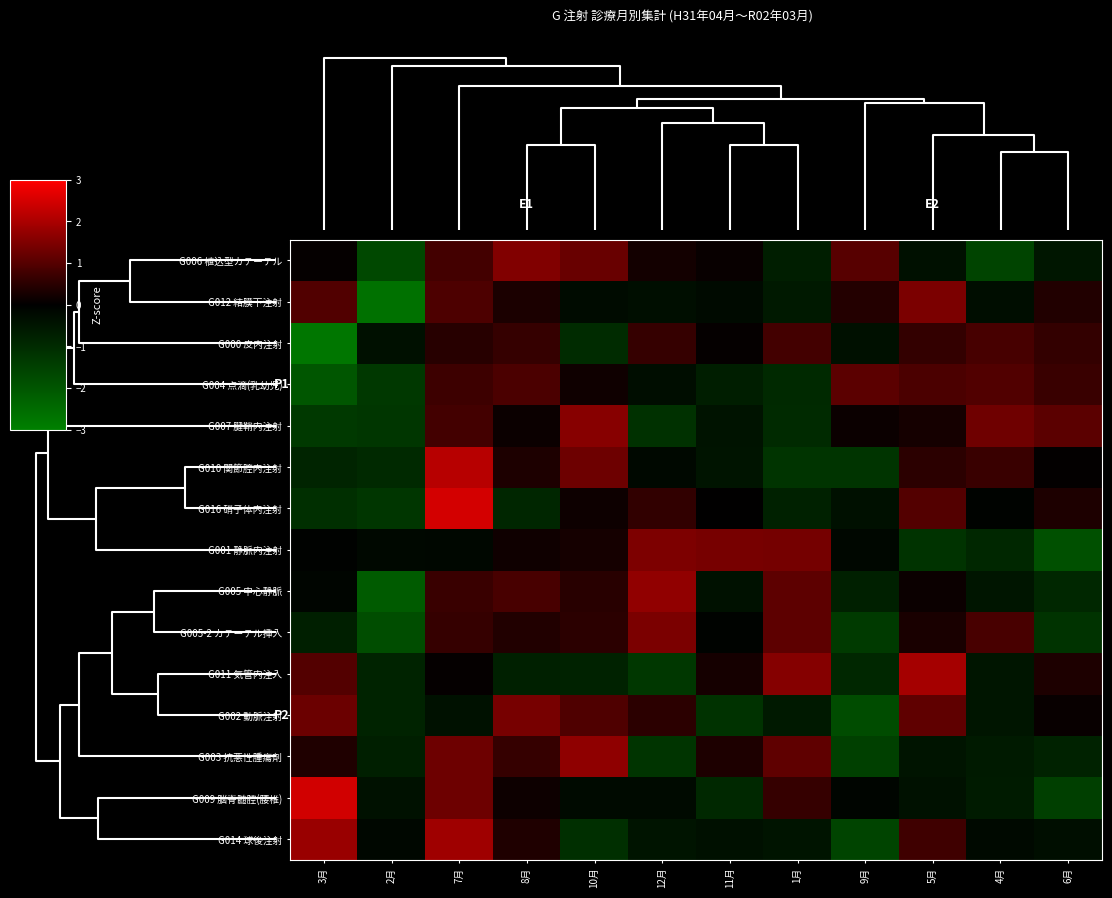

List the series in order of their peak value, highest first.

G016 硝子体内注射, G009 脳脊髄腔(腰椎), G010 関節腔内注射, G011 気管内注入, G014 球後注射, G005 中心静脈, G003 抗悪性腫瘍剤, G007 腱鞘内注射, G006 植込型カテーテル, G001 静脈内注射, G005-2 カテーテル挿入, G012 結膜下注射, G002 動脈注射, G004 点滴(乳幼児), G000 皮内注射